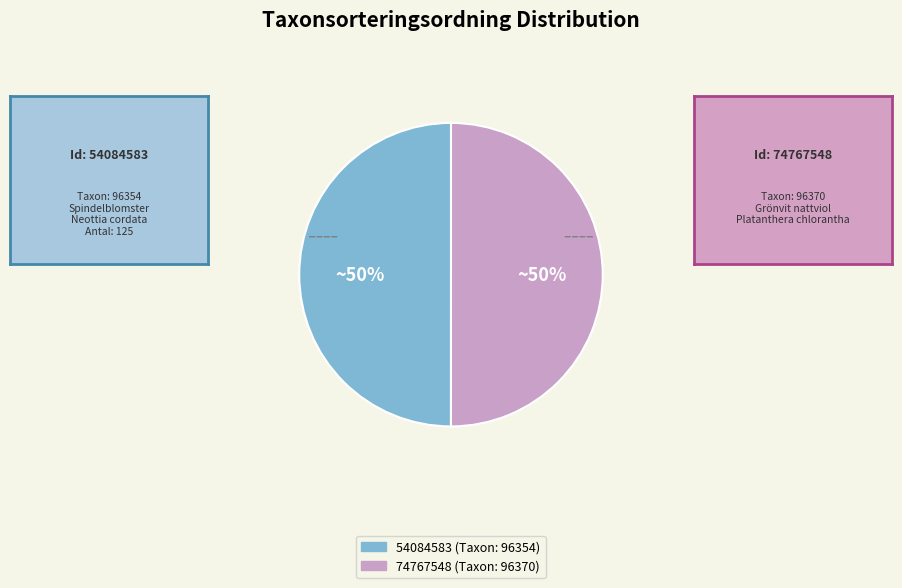

What percentage is the 54084583 slice, to the nearest percent?

50%